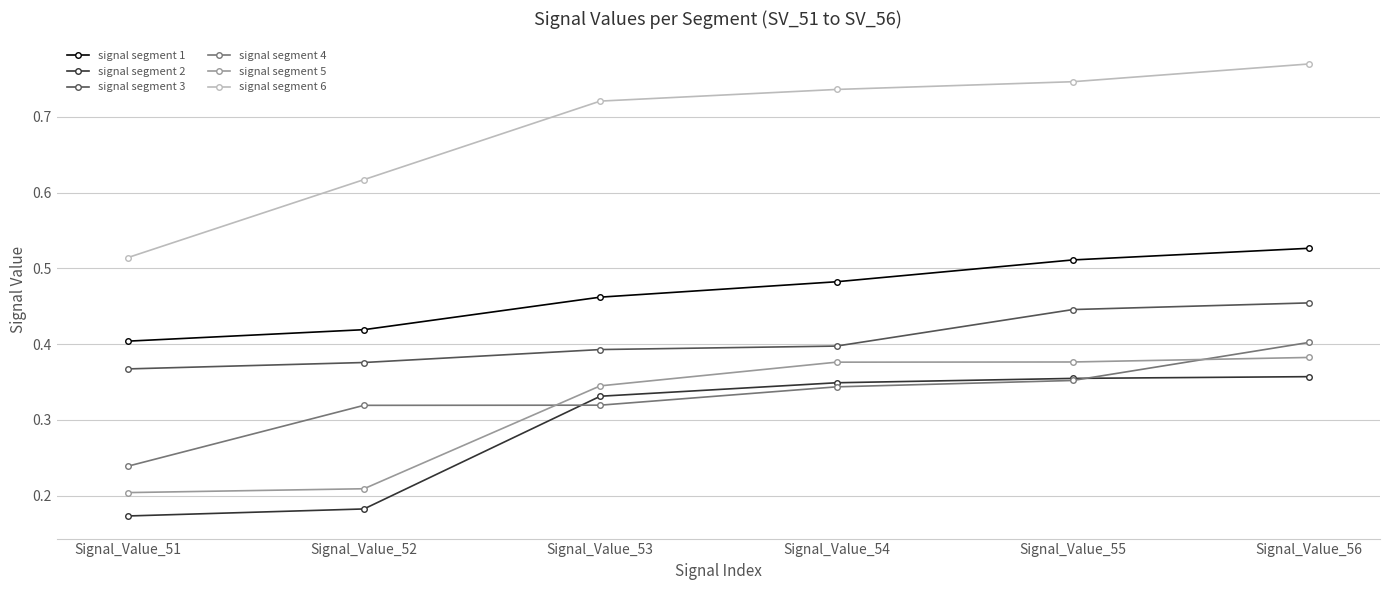

How many lines are shown in the chart?

6